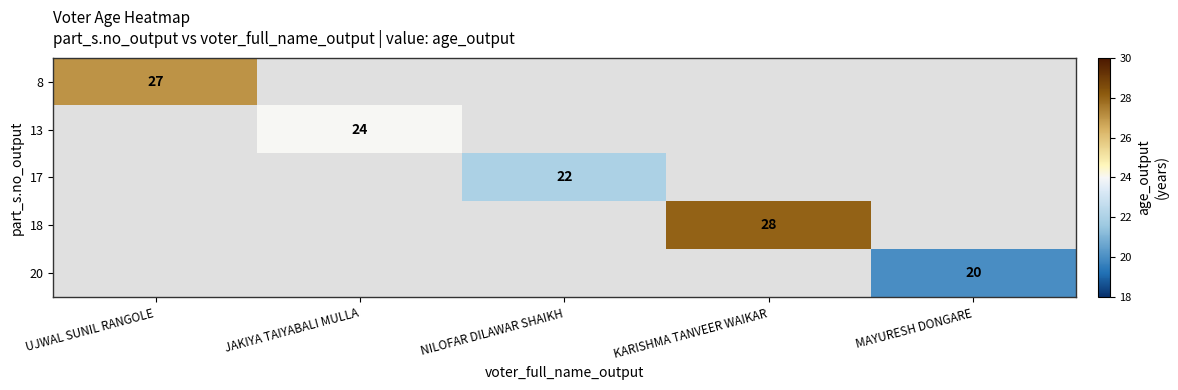

Count the number of data series in this chart.

5